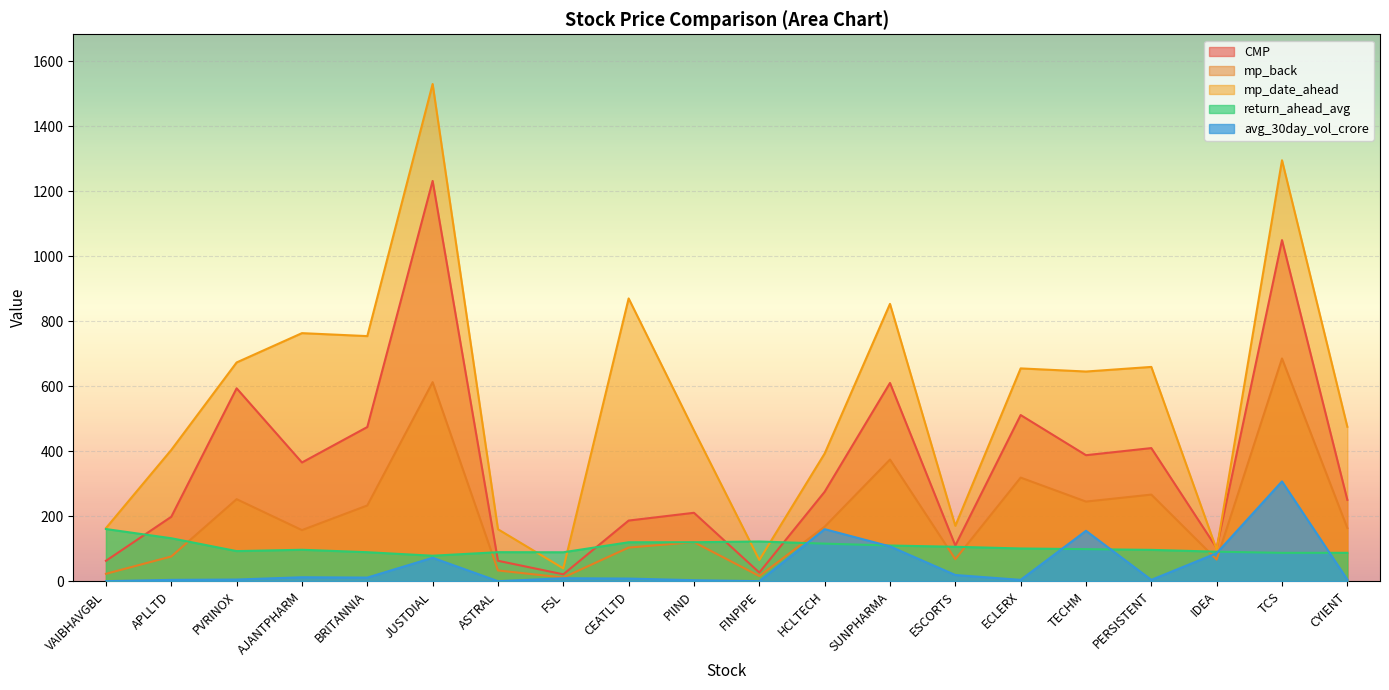

How many interior local peaks does the CMP series have?

7